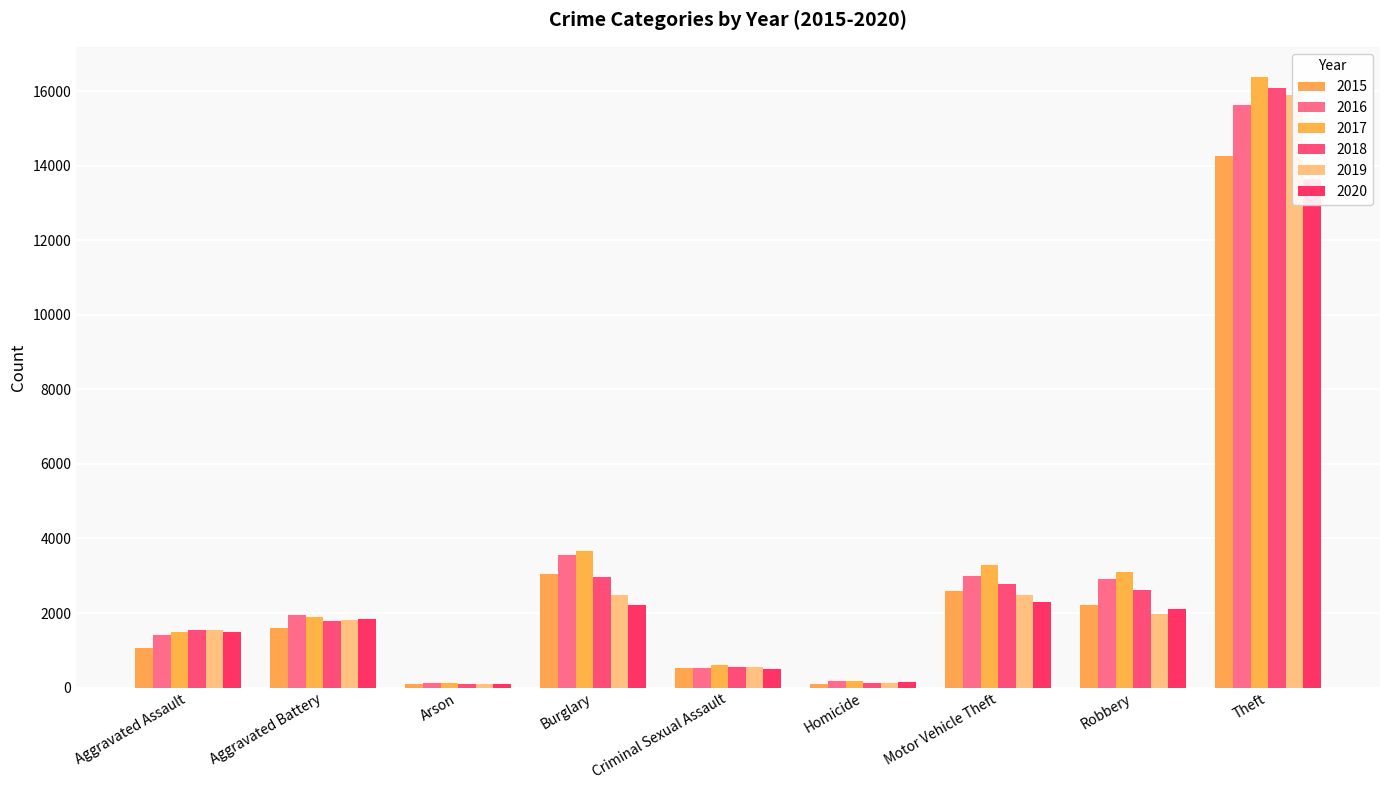

At which label does 2018 first exceed 1778?

Burglary